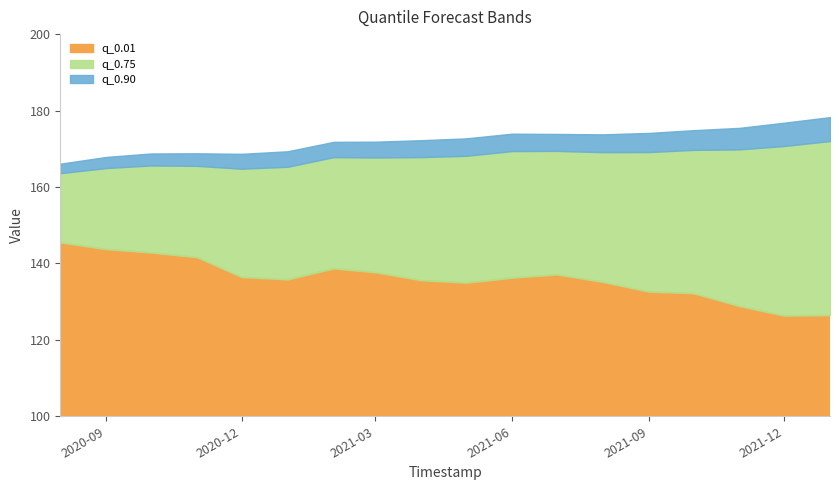

What is the difference between the maximum and minimum values in the q_0.01 series?

19.1